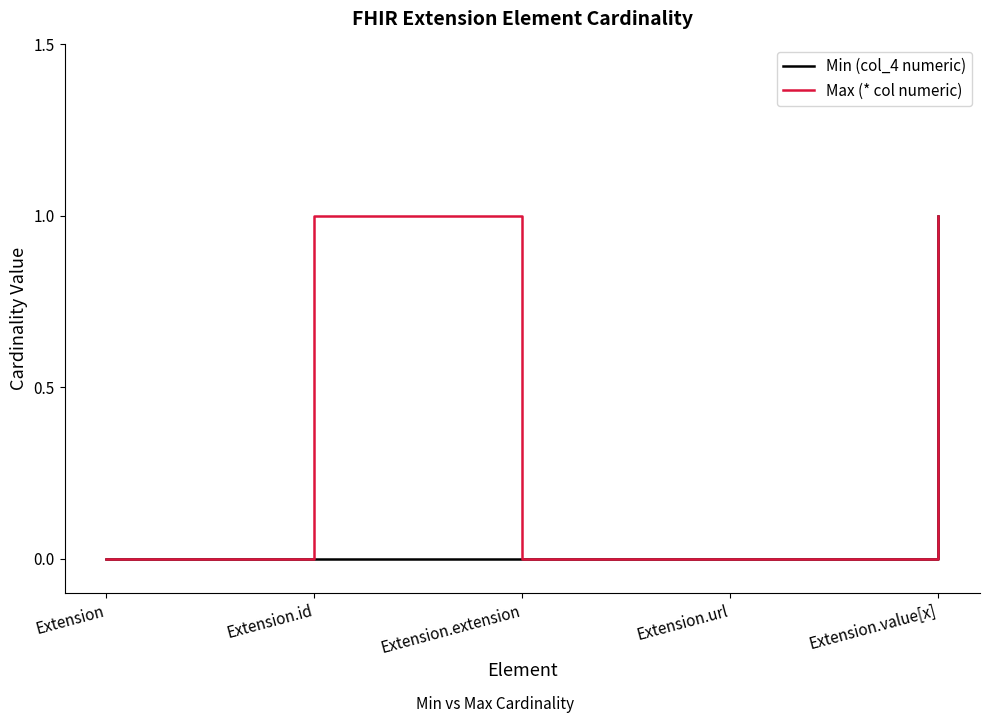

Reading left to right, what are all the values shown in this chart?

Min (col_4 numeric): Extension=0	Extension.id=0	Extension.extension=0	Extension.url=0	Extension.value[x]=1
Max (* col numeric): Extension=0	Extension.id=1	Extension.extension=0	Extension.url=0	Extension.value[x]=1